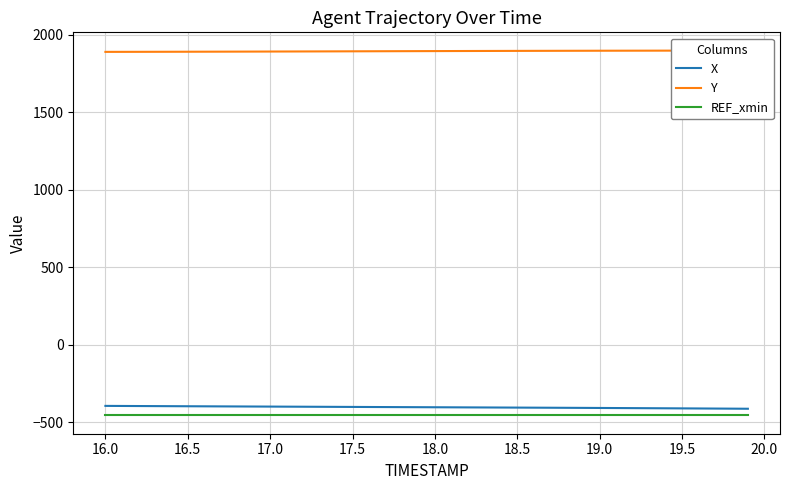

What is the lowest value of the REF_xmin series?

-456.8